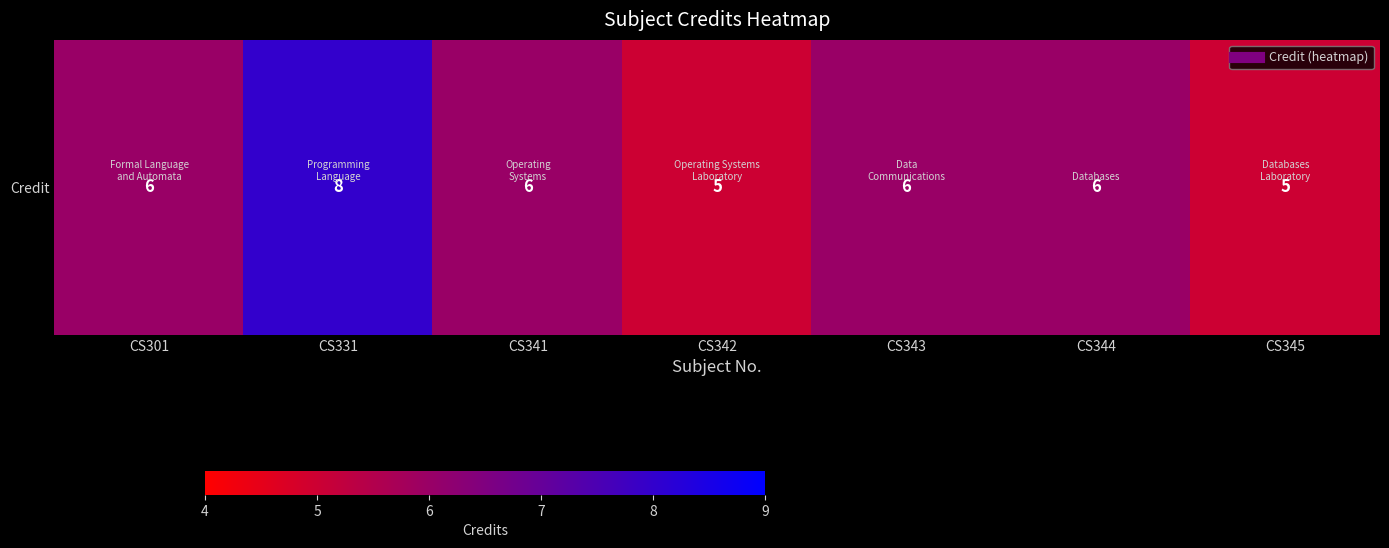

Reading left to right, list all the values displayed in this chart.

6	8	6	5	6	6	5